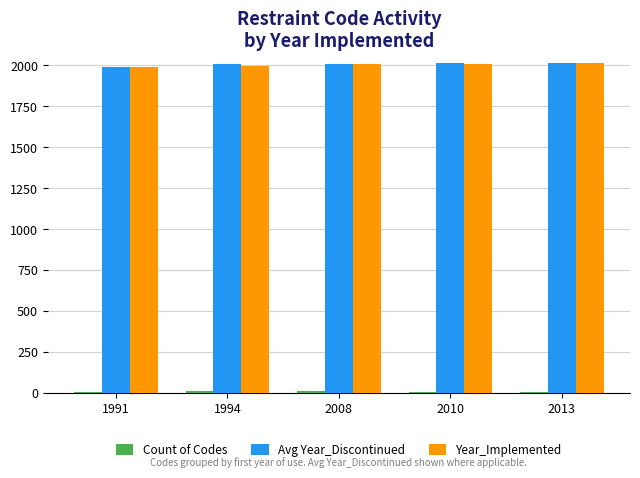

The value of Year_Implemented at 2008 is 2706. True or false?

False